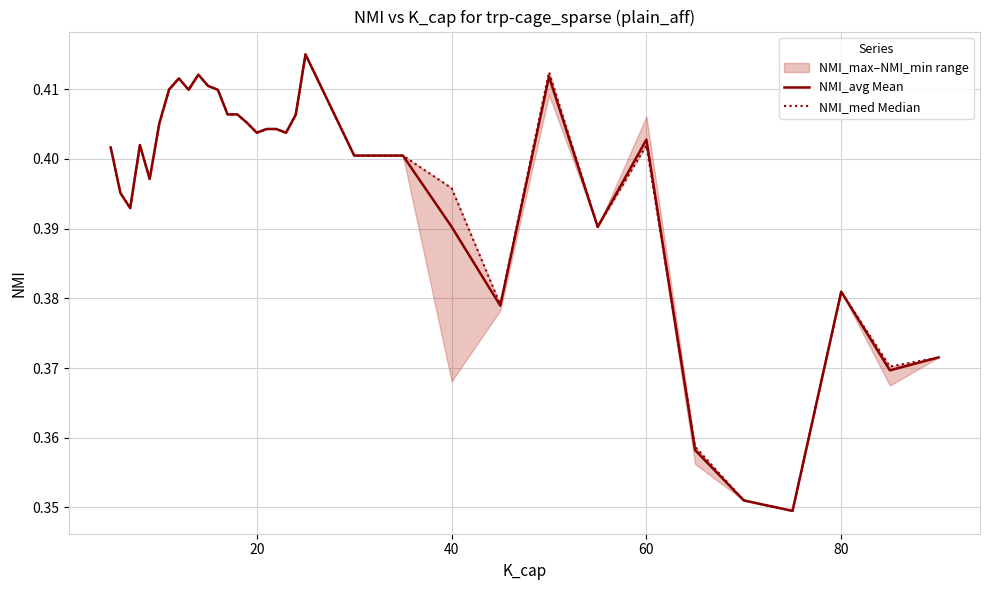

What is the highest value of the NMI_med Median series?

0.4